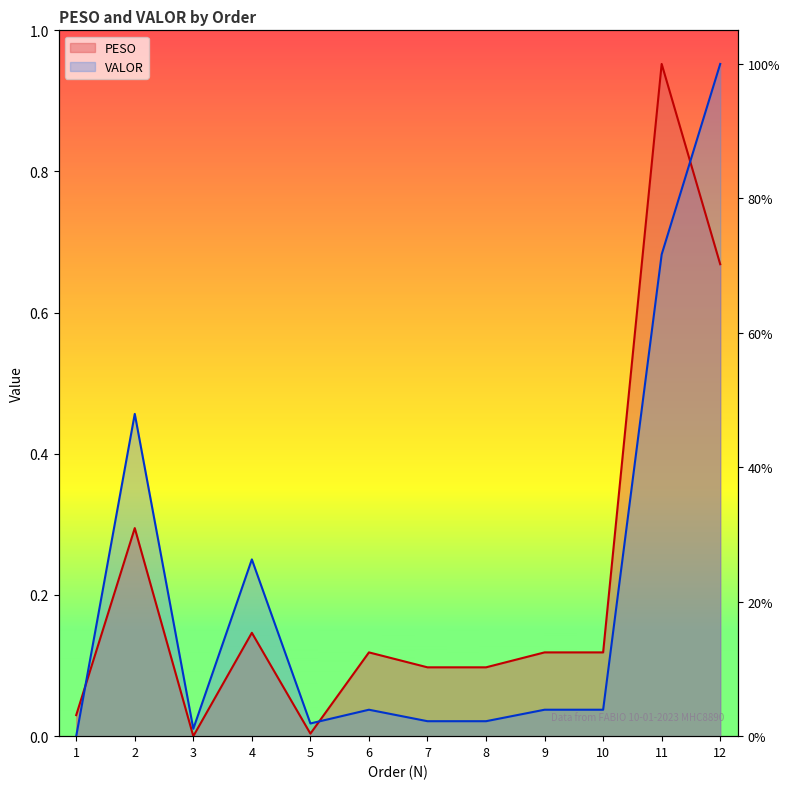

What value does the VALOR series have at 11?

0.7